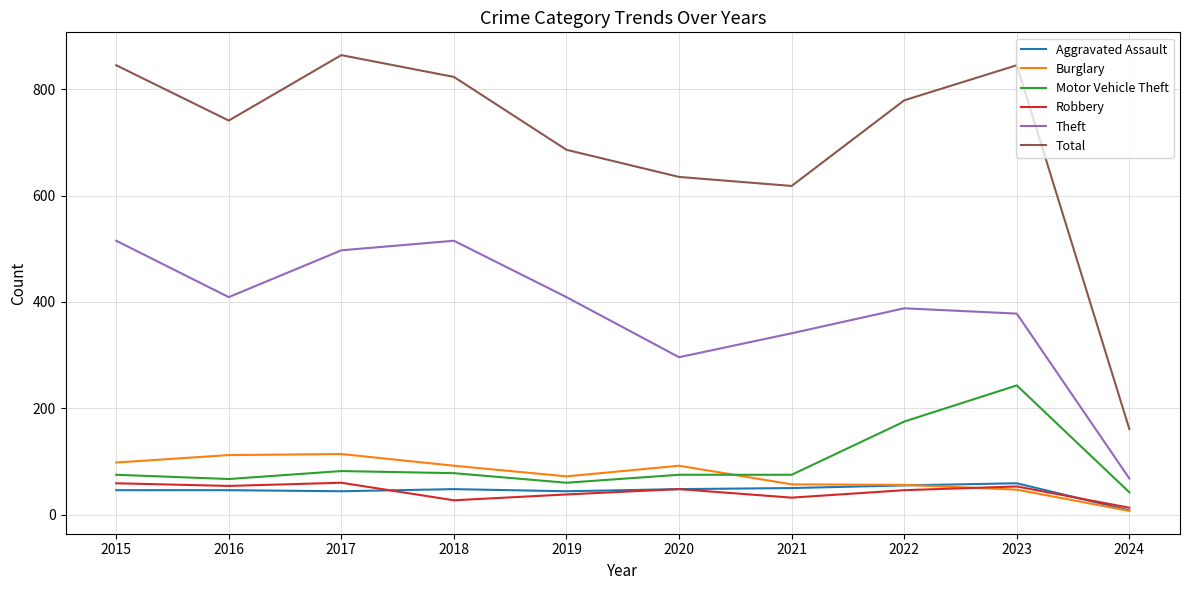

What is the spread (max minus min) of values at 2018?

796